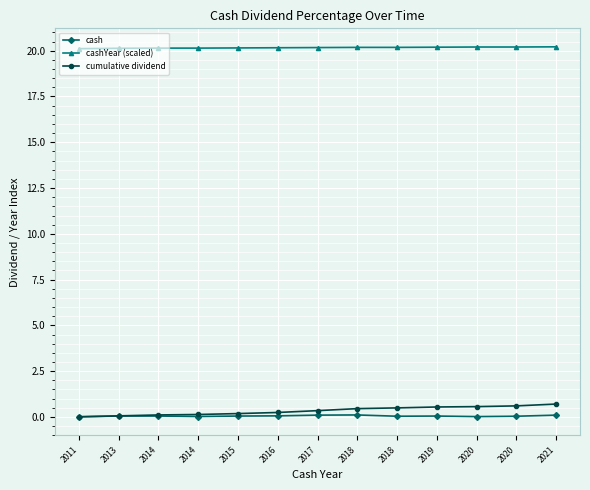

Count the number of categories in the chart.

13